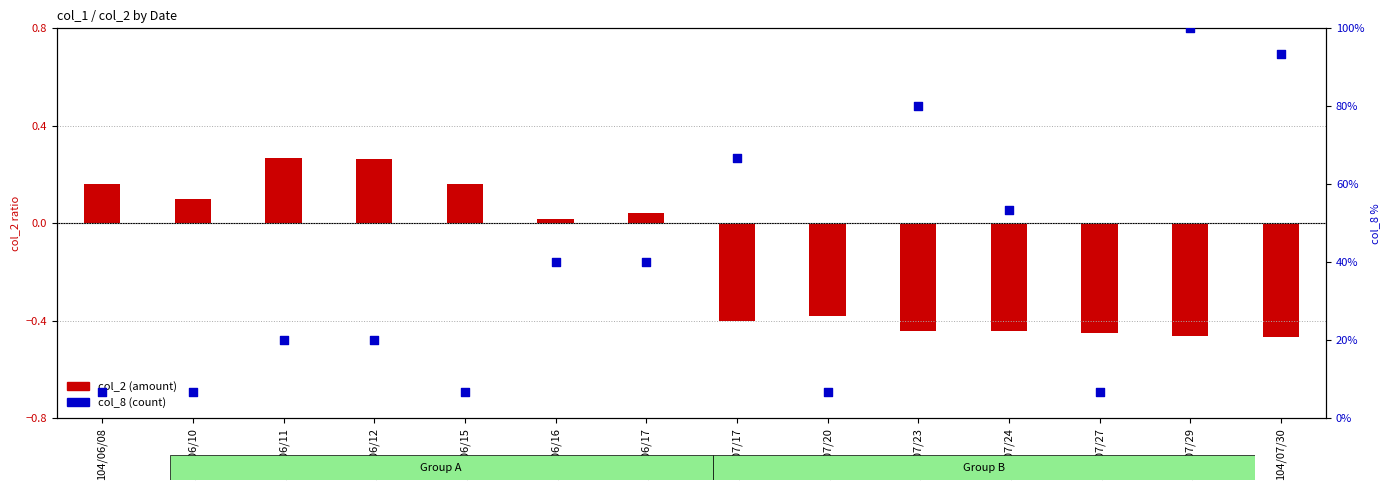

What is the ratio of the value at 104/06/12 to the value at 104/07/24?

0.4